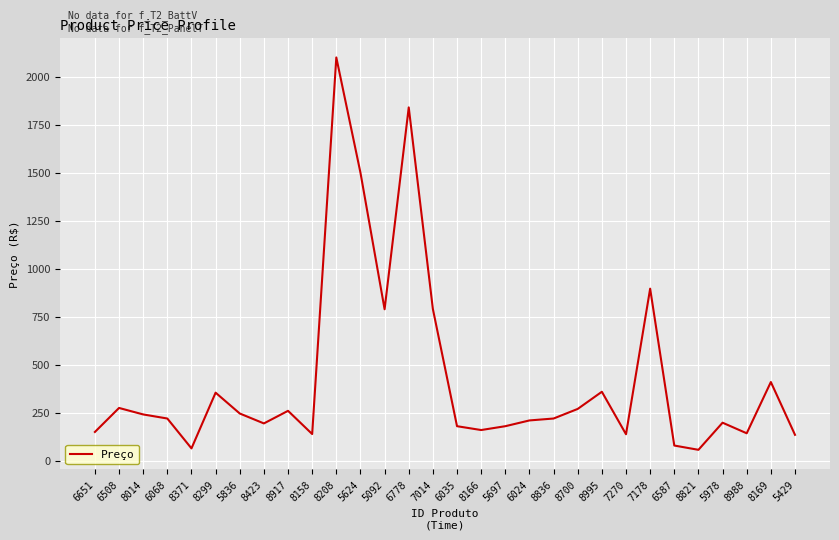

What position from the left is 5836?

7